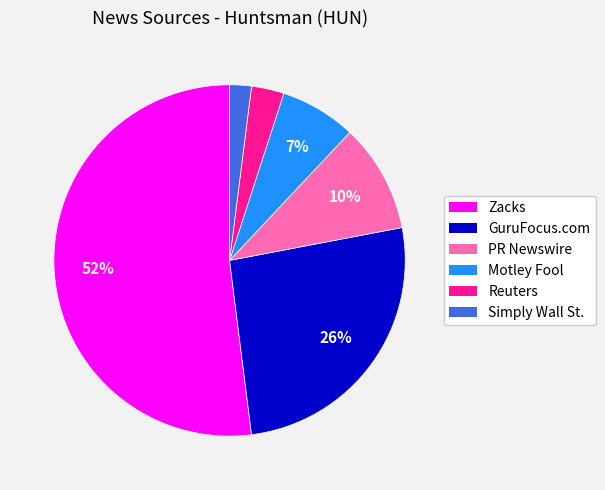

Is Zacks the majority of the pie?

Yes